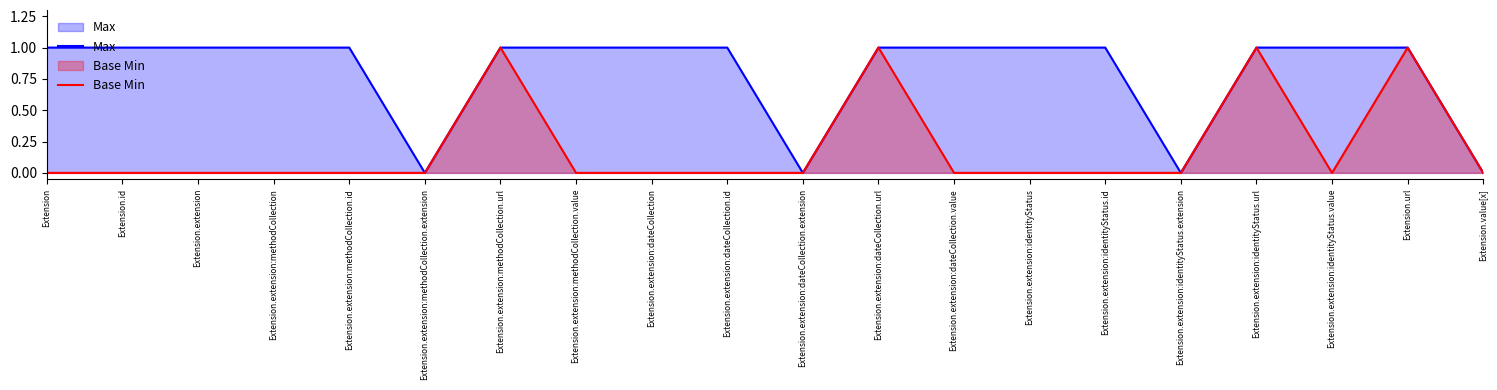

What is the label of the 13th point from the left?

Extension.extension:dateCollection.value